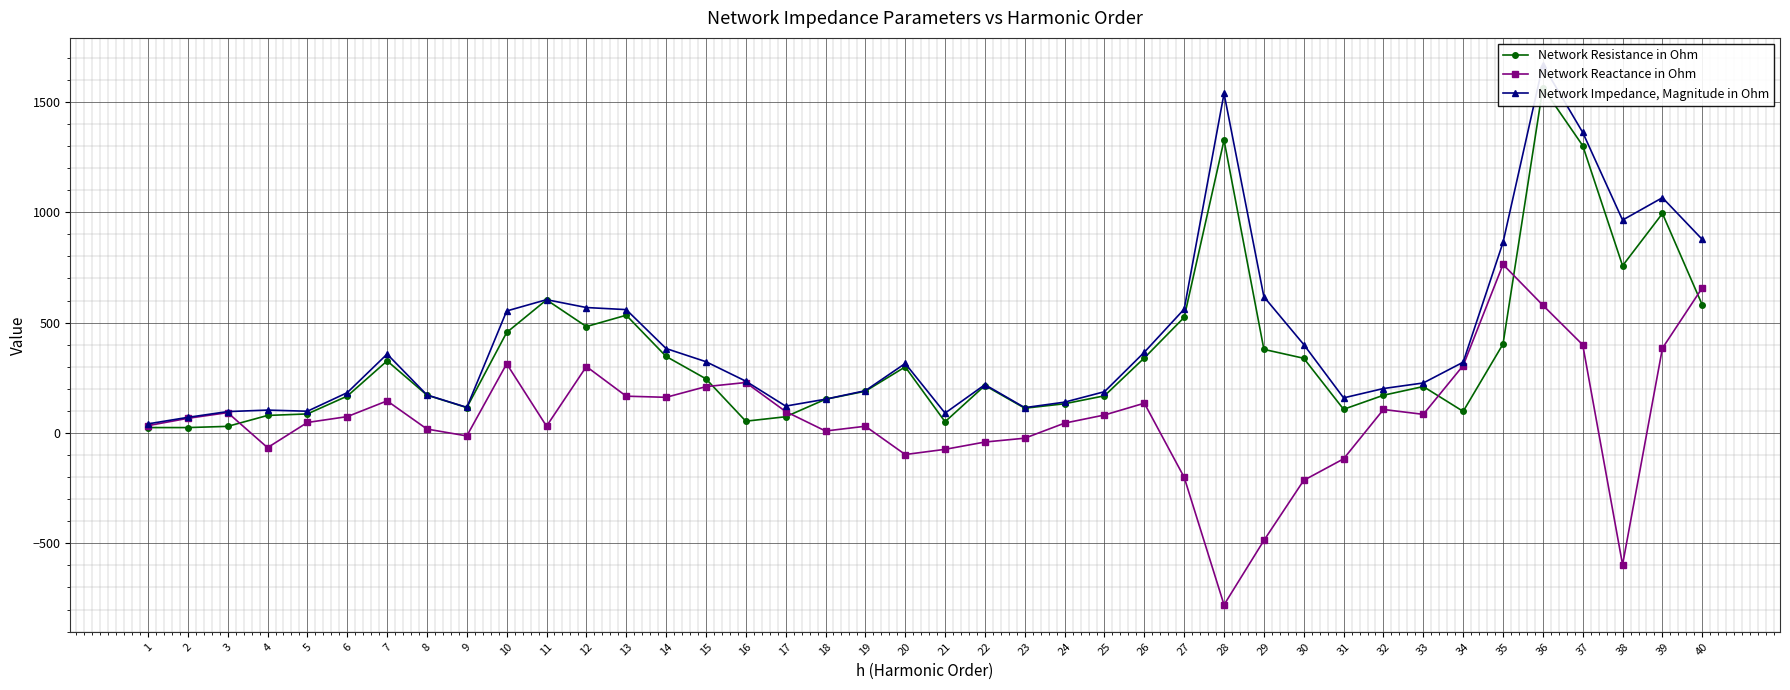

How many lines are shown in the chart?

3